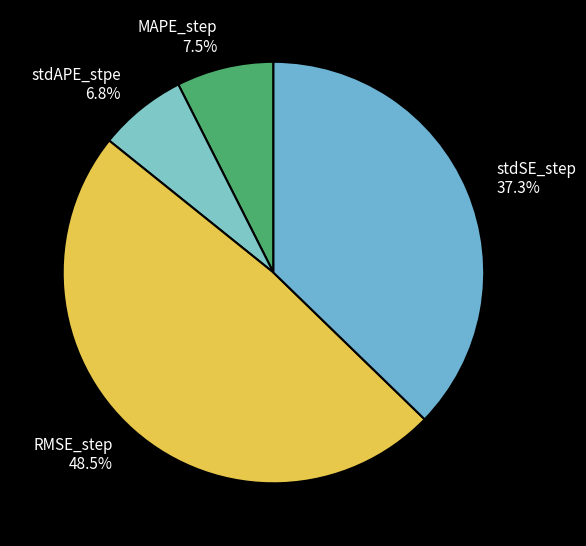

Is there any slice that represents more than half of the pie?

No